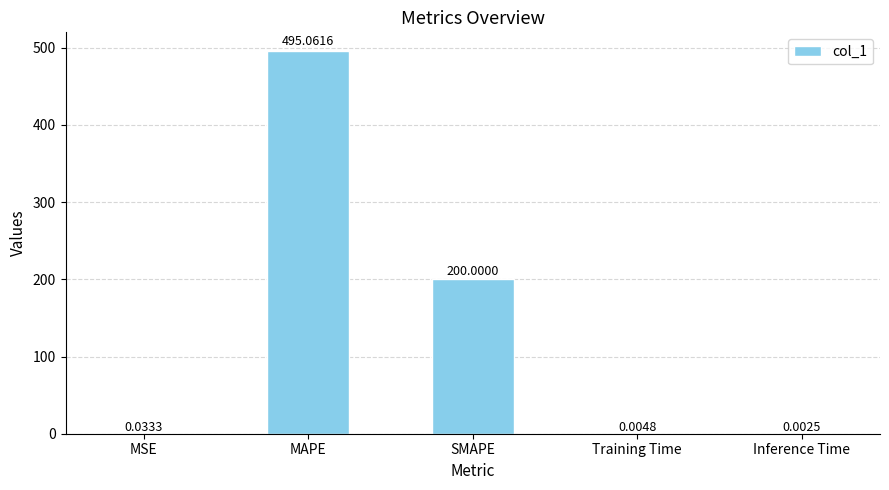

At which label is the value closest to 247?

SMAPE